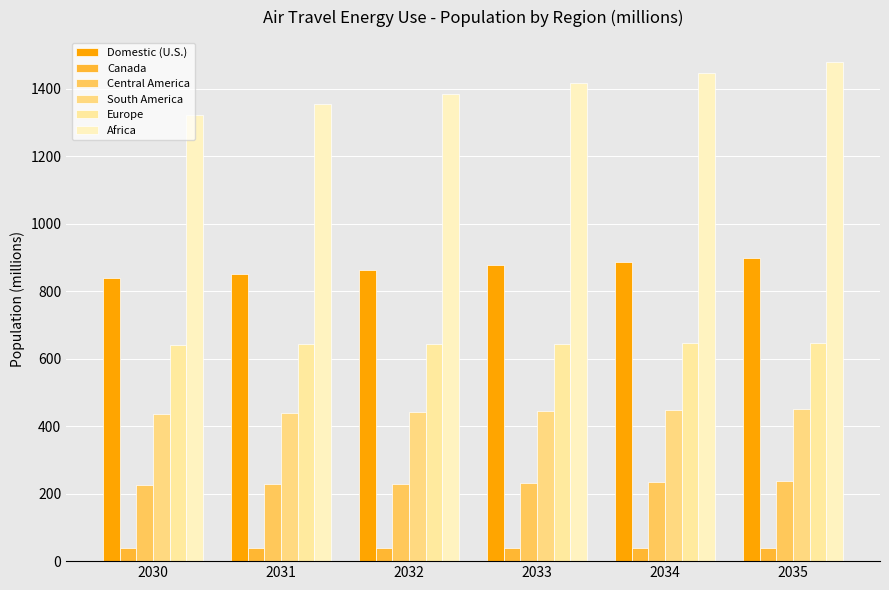

At which label does Domestic (U.S.) first exceed 876?

2033